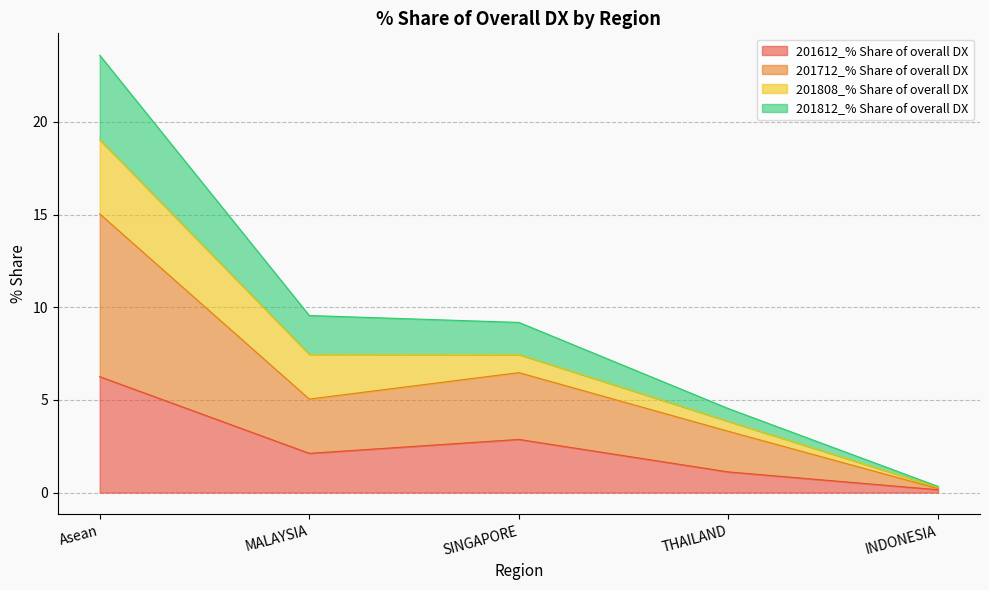

The value of 201712_% Share of overall DX at INDONESIA is 0.1. True or false?

False